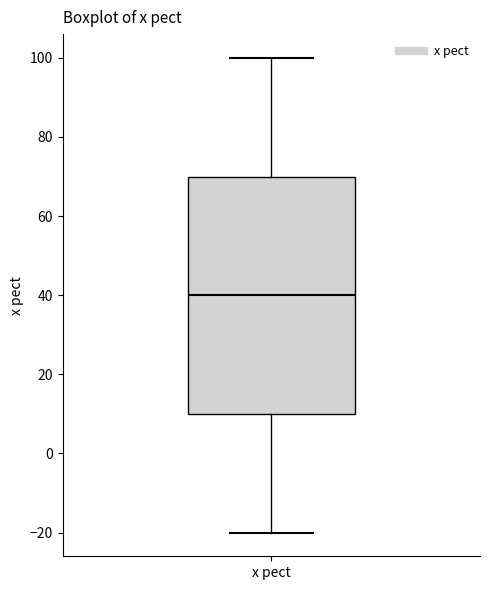

Read this box plot against the y-axis: the position of the median line, the range covered by the box, and the ends of both whiskers. The values are not printed on the chart, so give them approximately, as read against the axis.

median 40, box 10 to 70, whiskers -20 to 100